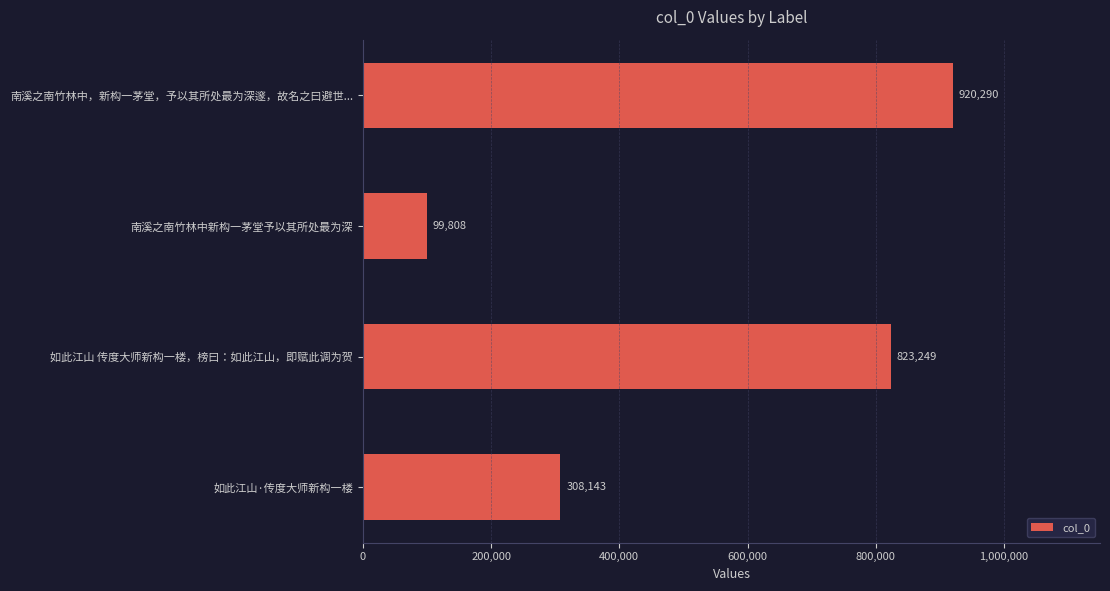

What is the minimum value shown in the chart?

99808